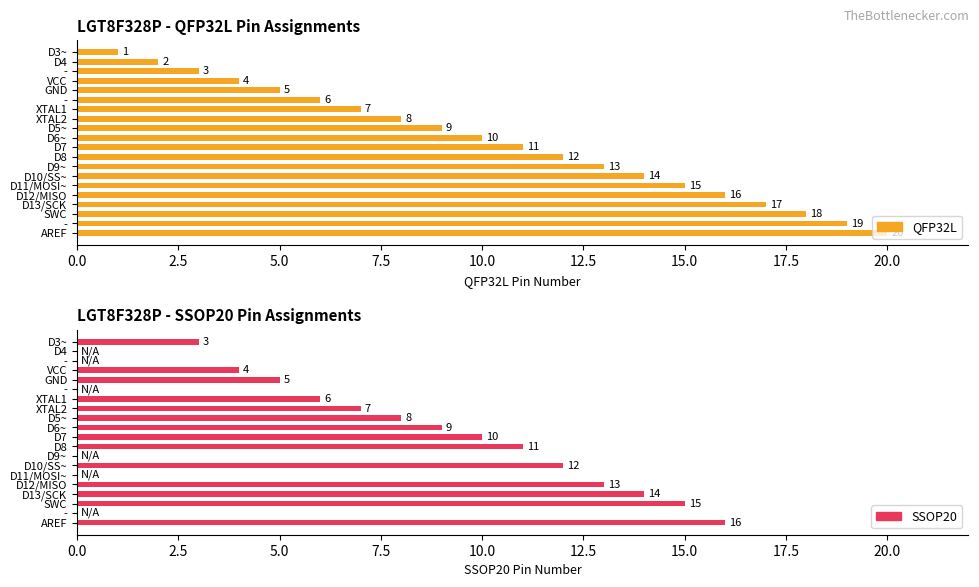

What is the sum of all QFP32L values?

210